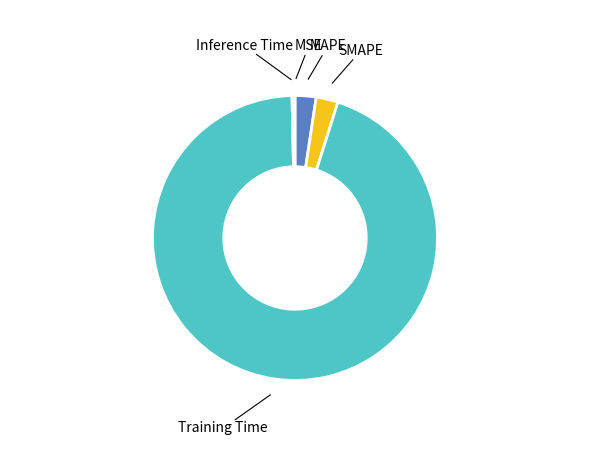

Is Training Time the majority of the pie?

Yes